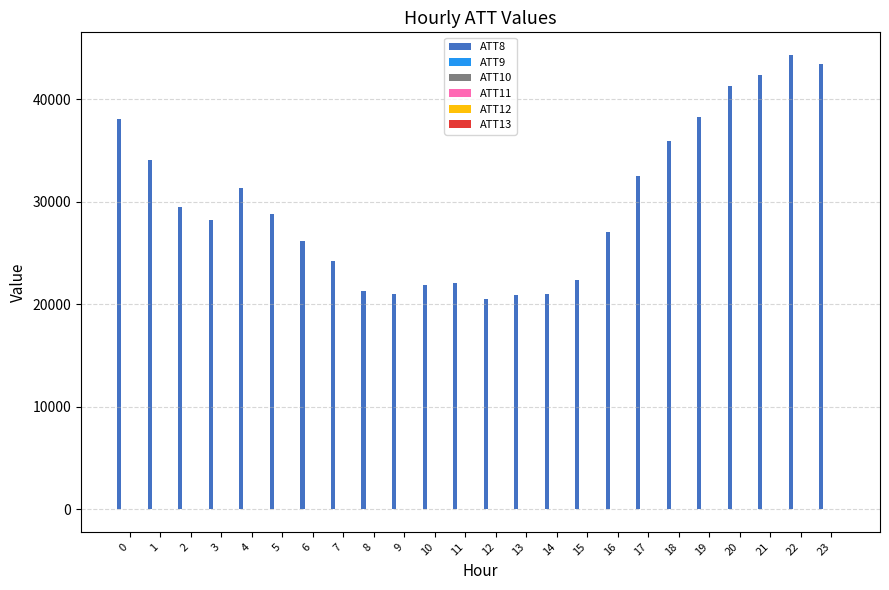

What is the greatest value displayed?

44300.0